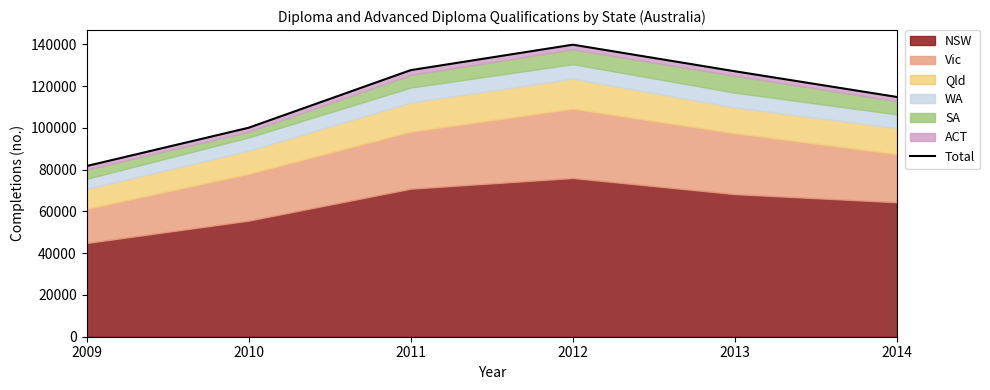

How many lines are shown in the chart?

1